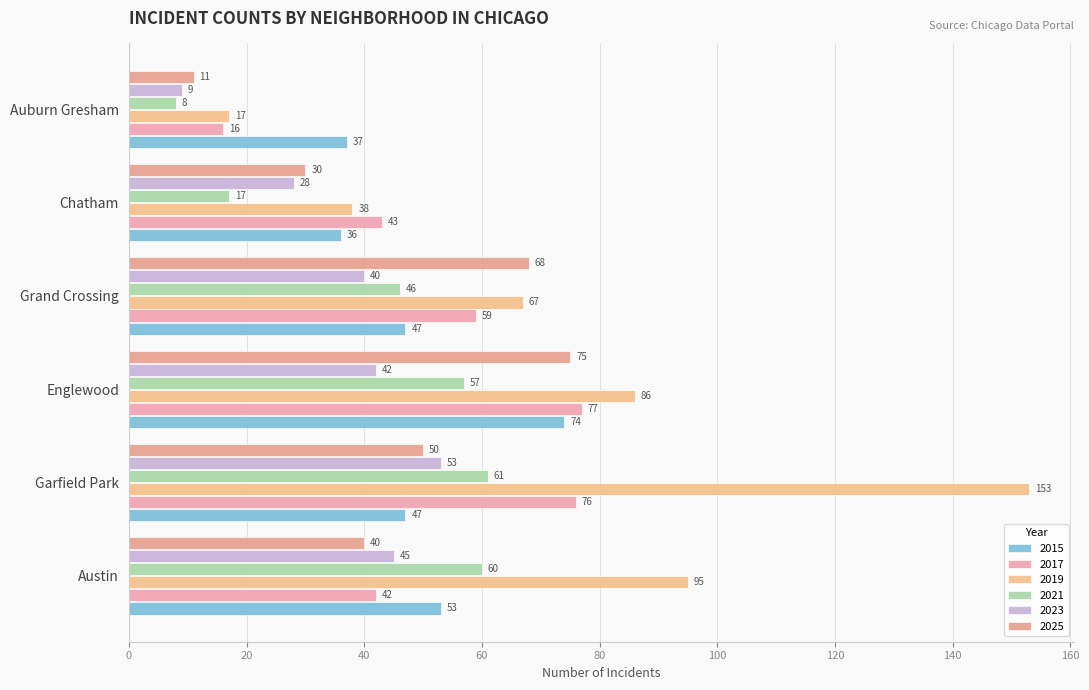

The value of 2017 at Austin is 42. True or false?

True